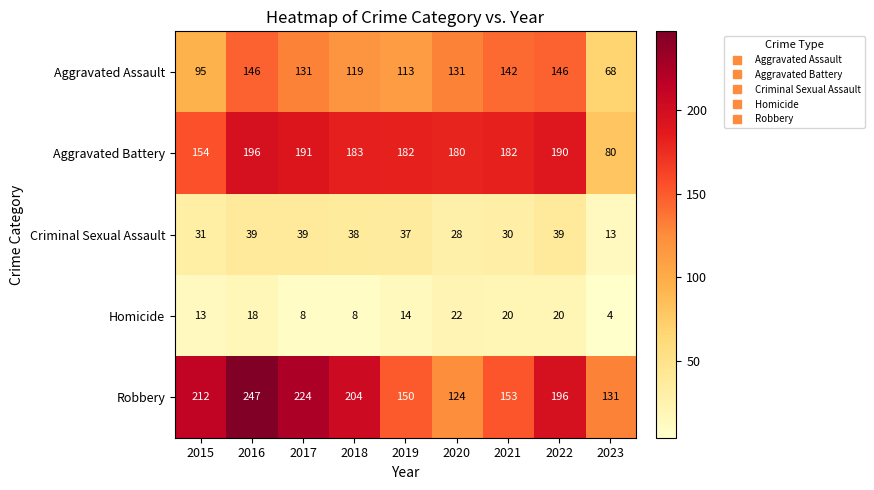

True or false: Aggravated Assault has a value of 146 at 2016.

True